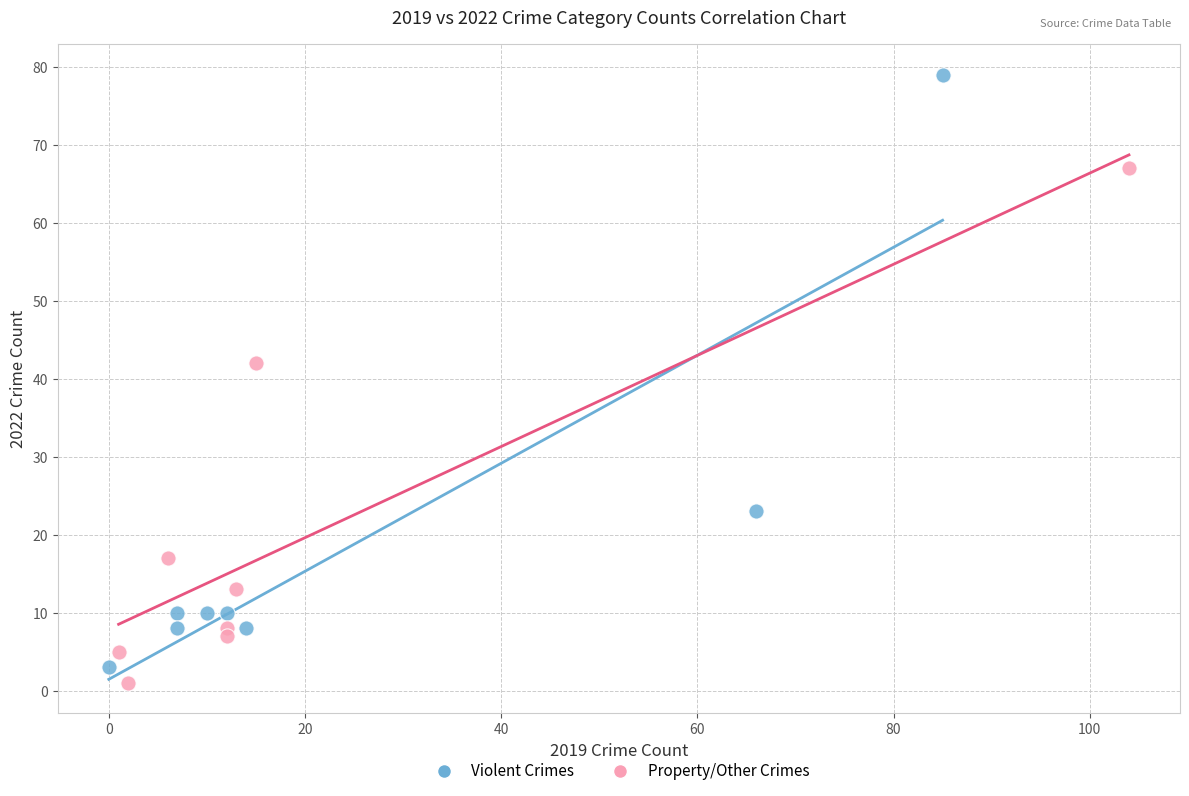

Which series has the widest spread of Y values?

Violent Crimes